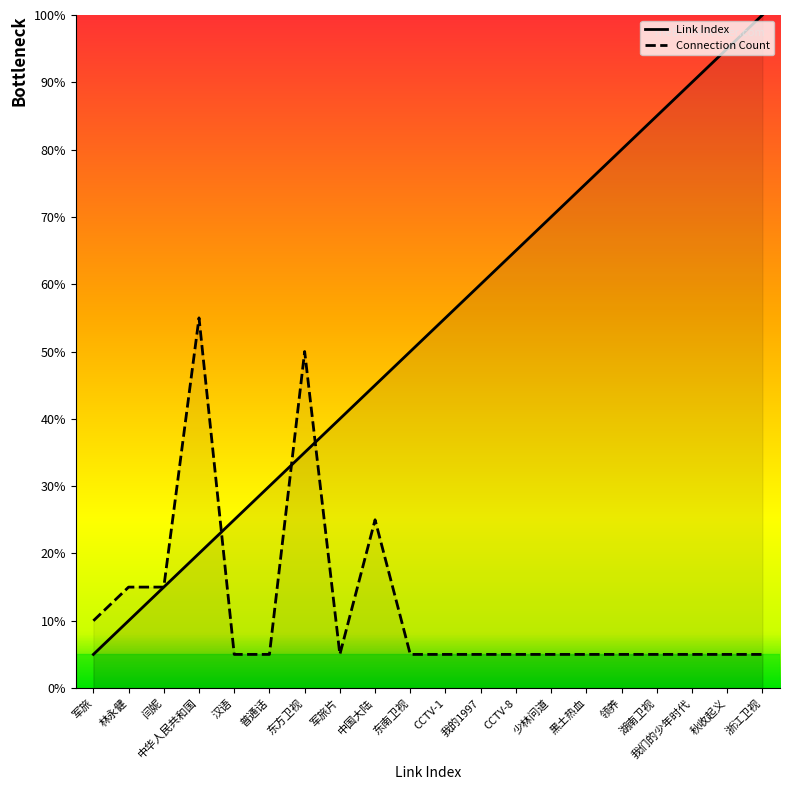

The value of Link Index at 中华人民共和国 is 32.3. True or false?

False